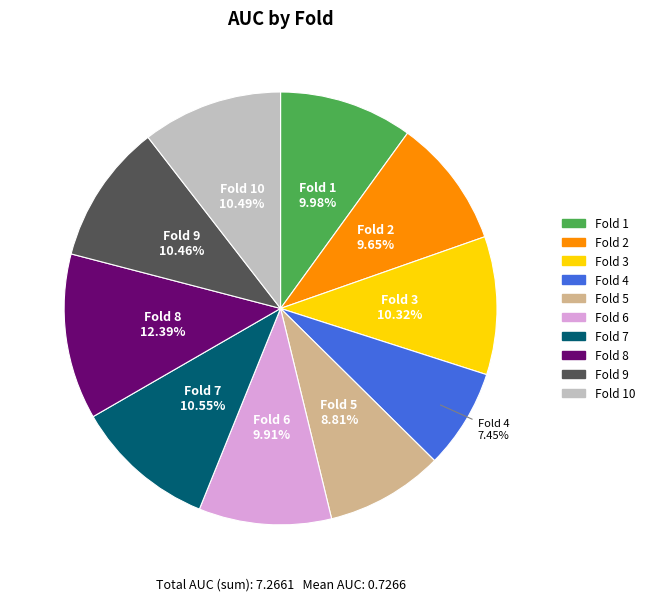

Count the number of slices in the pie.

10